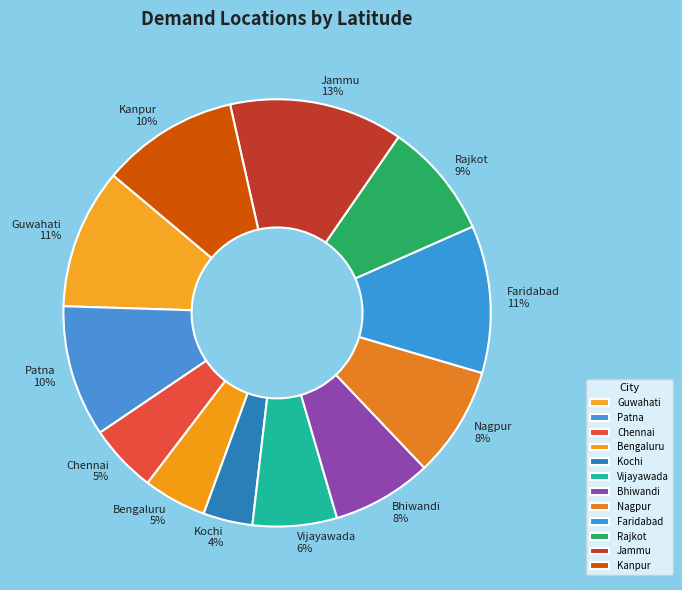

Is there any slice that represents more than half of the pie?

No